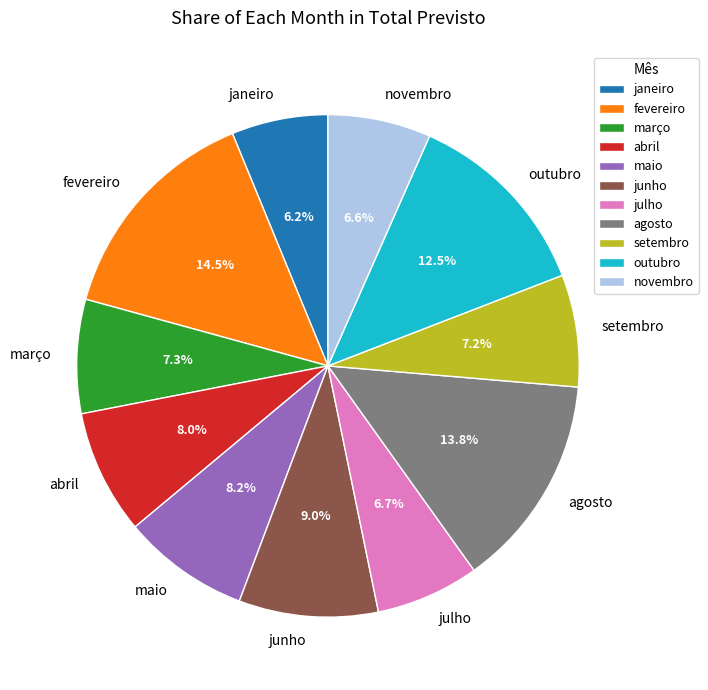

Is it true that abril is 8% of the pie?

True